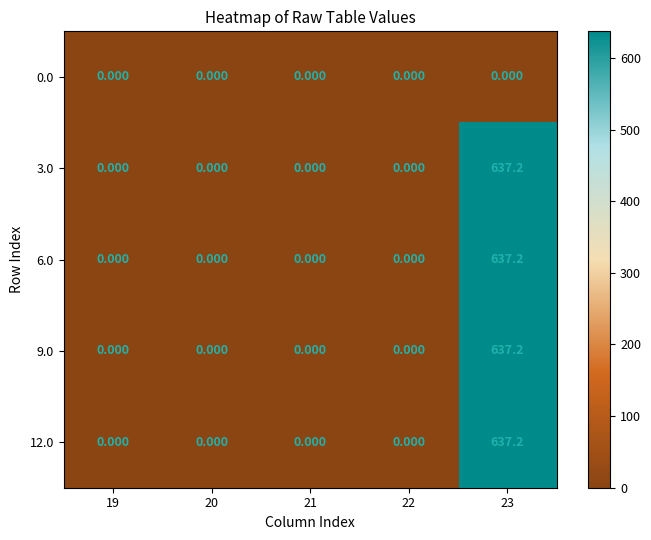

Is the value of 6.0 at 22 greater than the value of 3.0 at 23?

No